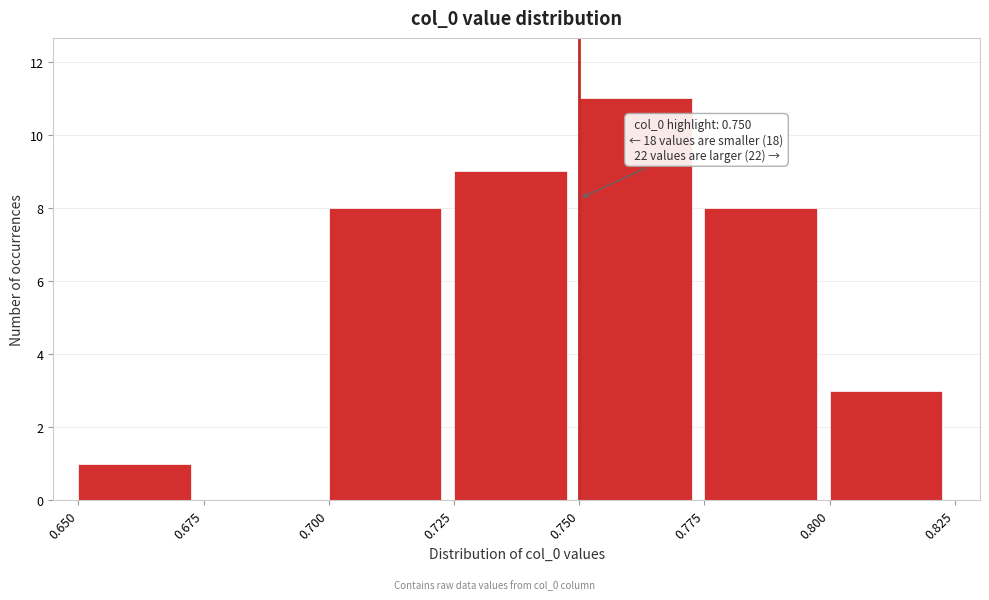

Over which range of the x-axis is the bar tallest?

0.750 to 0.775